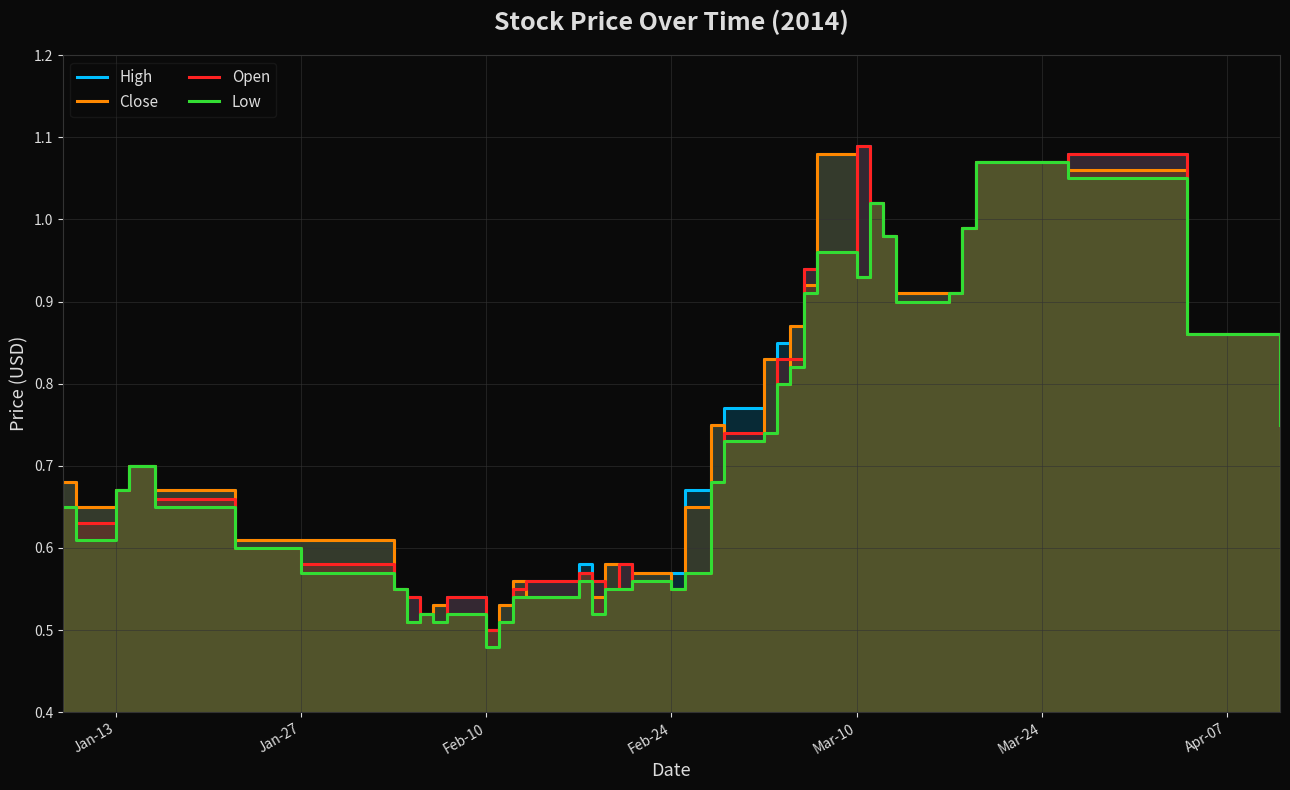

True or false: Low and Close intersect in this chart.

False